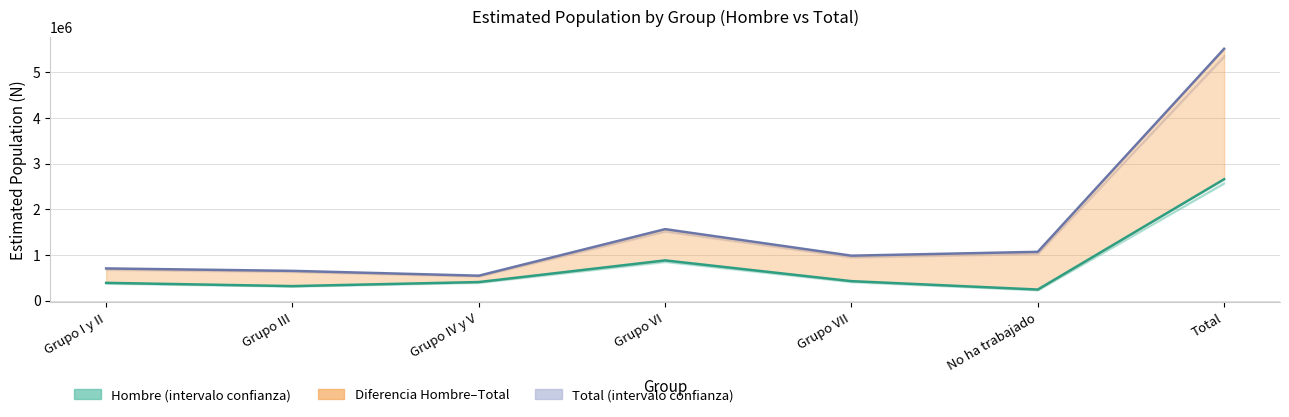

True or false: Hombre estimado and Total estimado intersect in this chart.

False